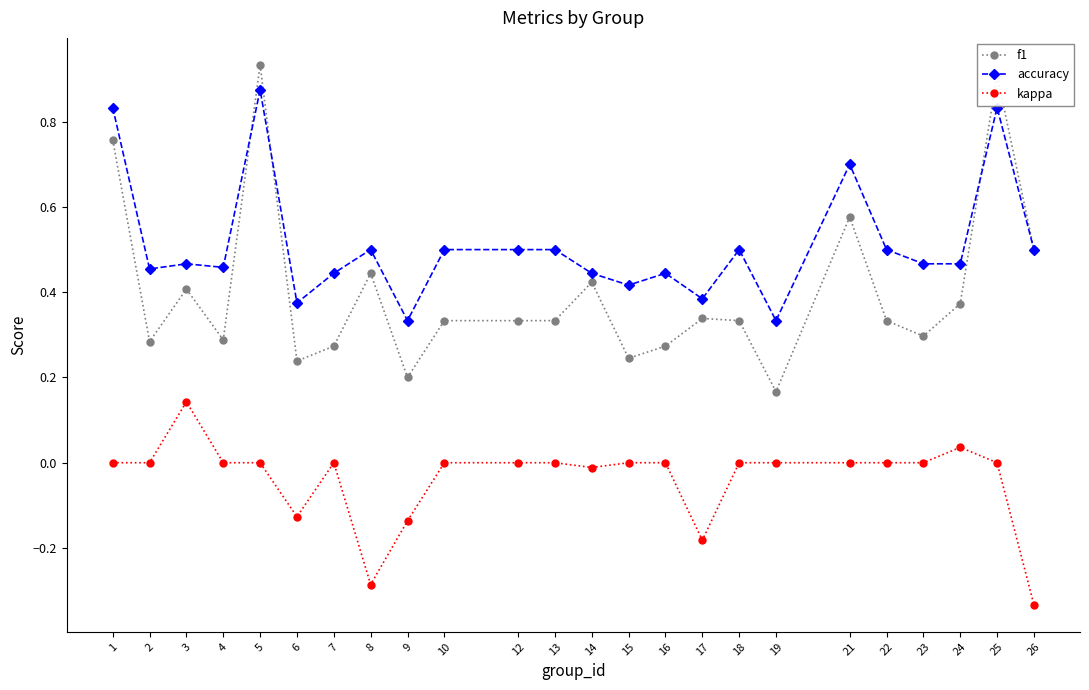

Does the chart display data point markers on the line(s)?

Yes